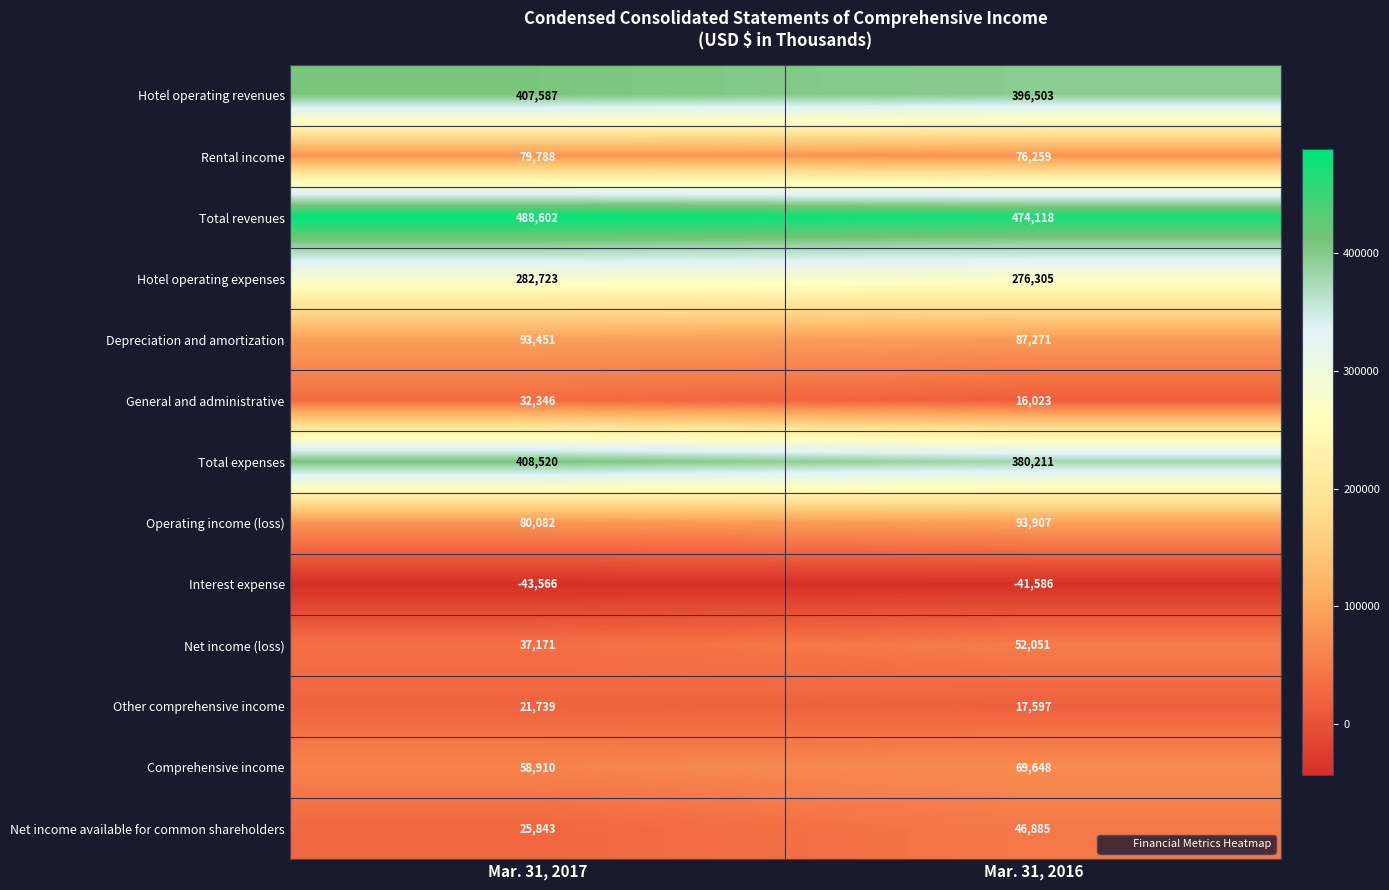

What is the total value across all series at Mar. 31, 2016?

1945192